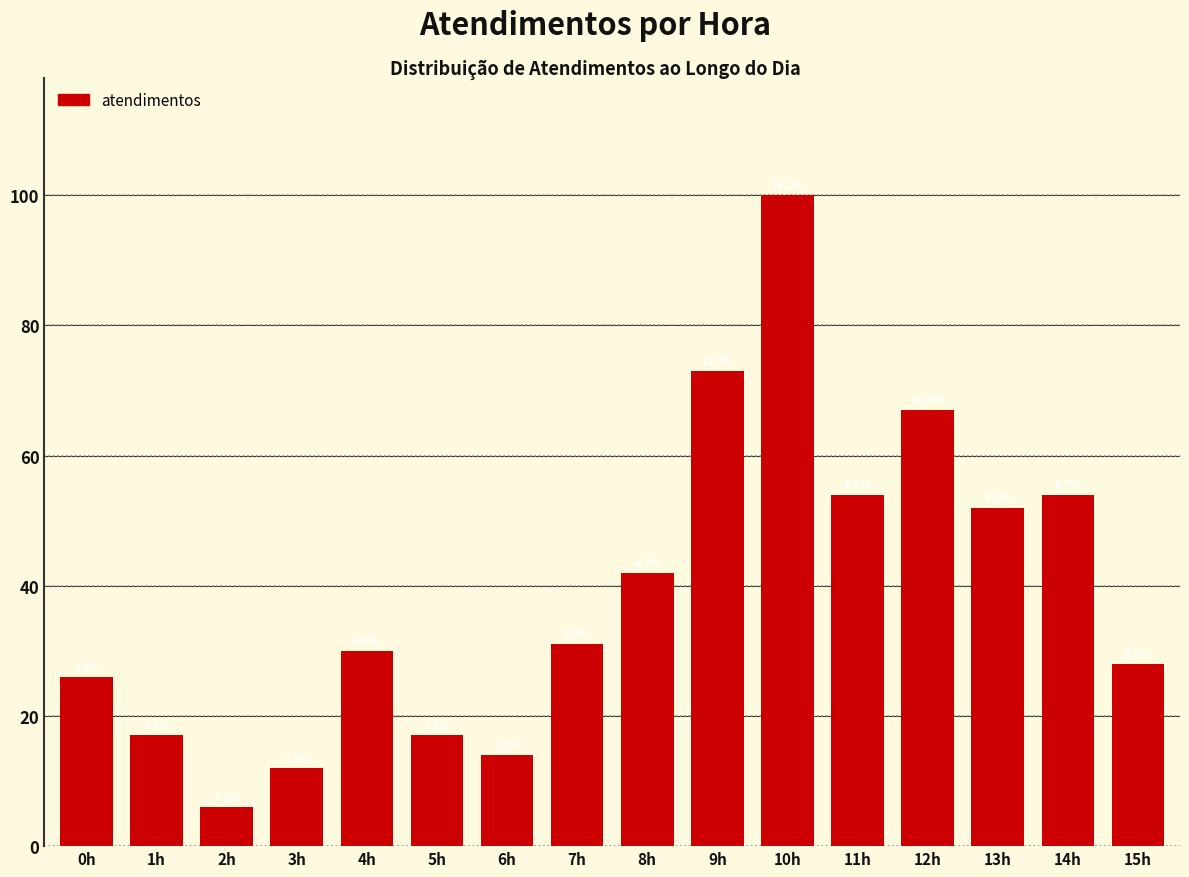

Does the chart contain any negative values?

No